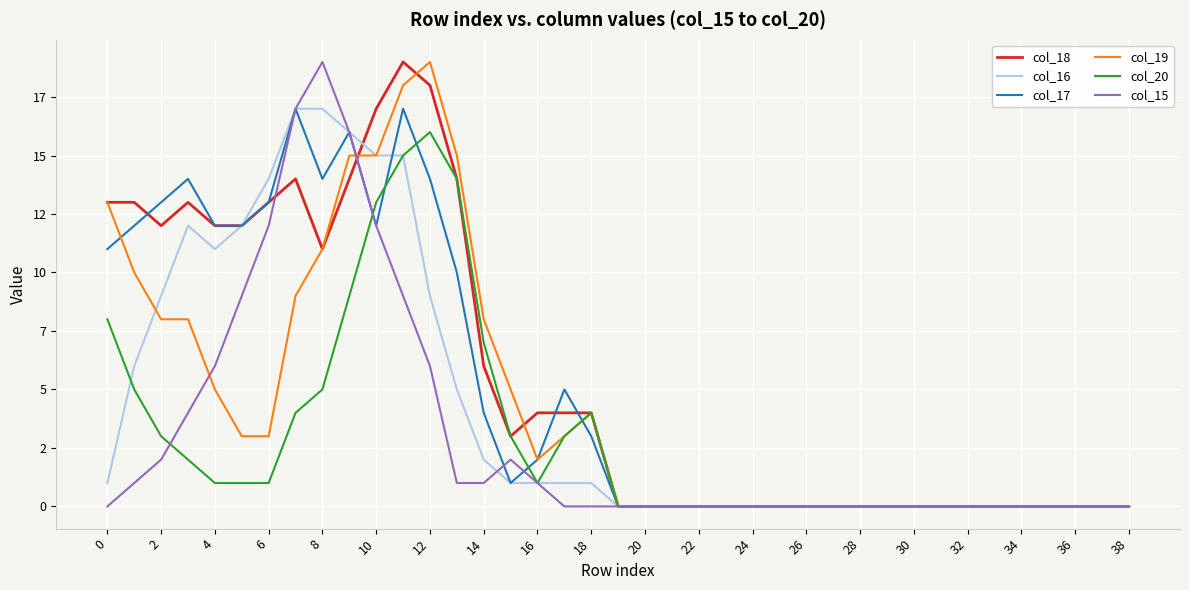

What is the difference between the second highest and second lowest values in the col_18 series?

18